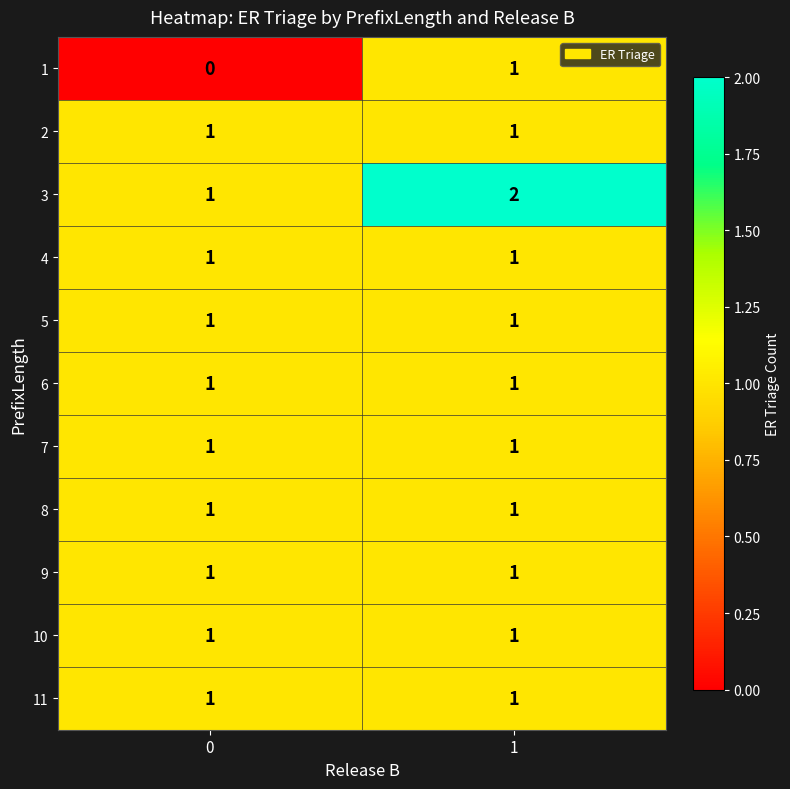

What is the total value across all series at 1?

12